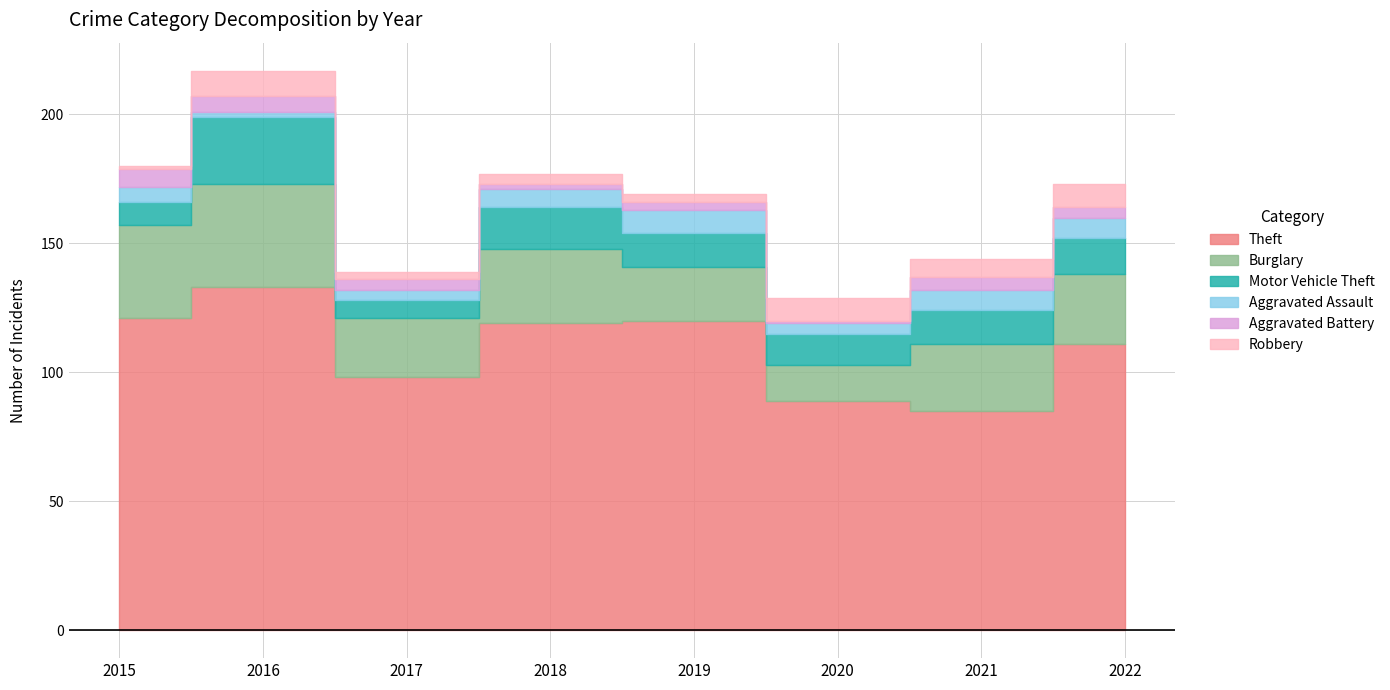

The Motor Vehicle Theft series shows 13 at 2019. True or false?

True